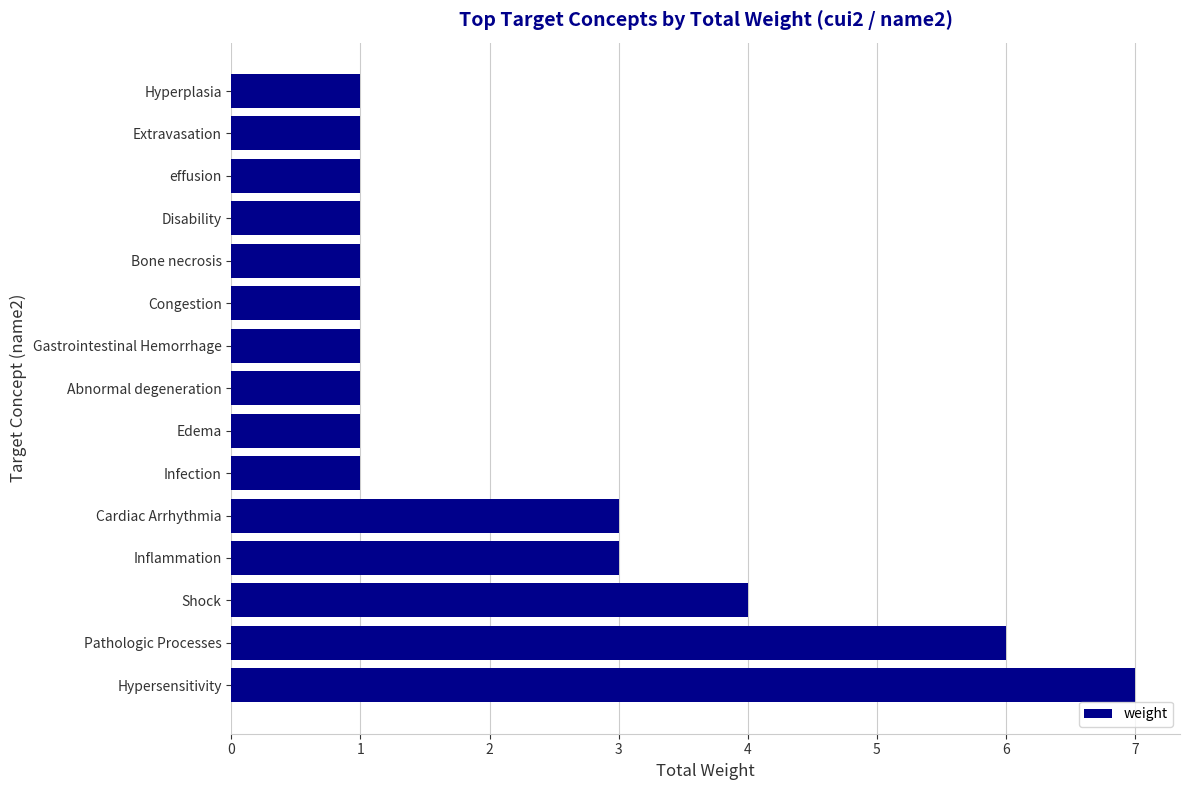

What is the sum of all values?

33